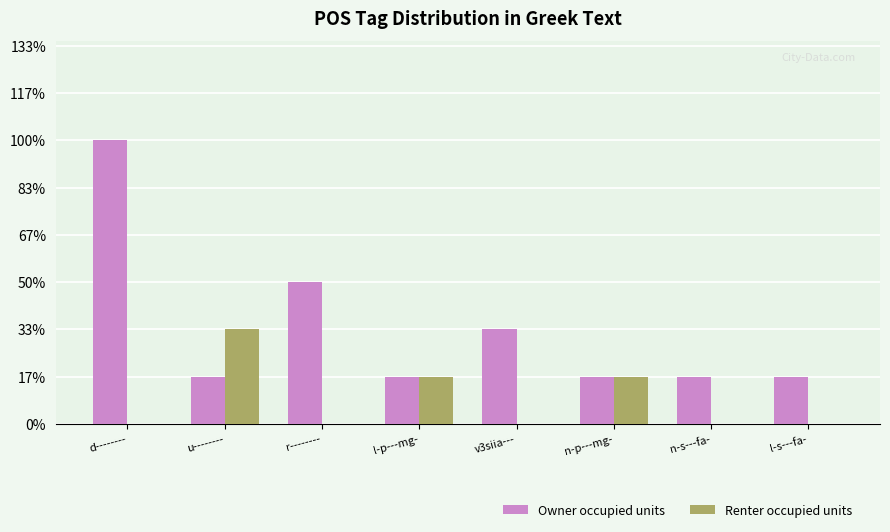

Count the Owner occupied units values in the range 1 to 3.

7